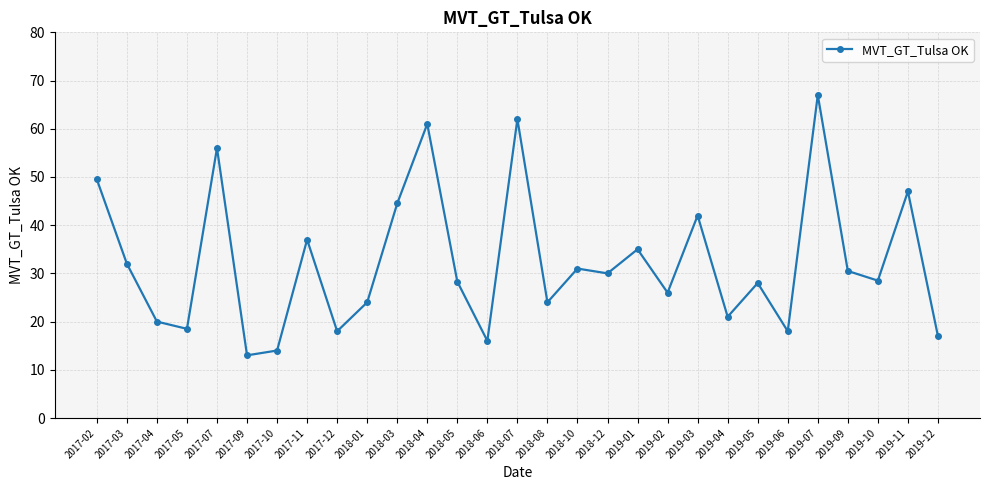

What is the difference between the maximum and minimum values?

54.0